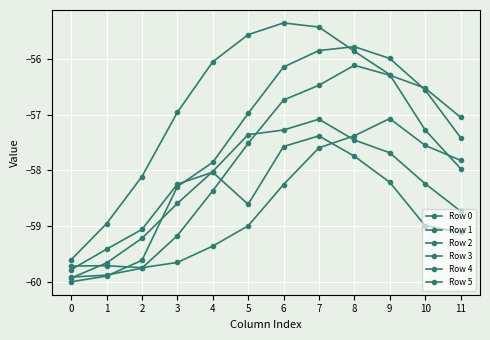

What is the difference between the maximum and minimum values in the Row 0 series?

2.7